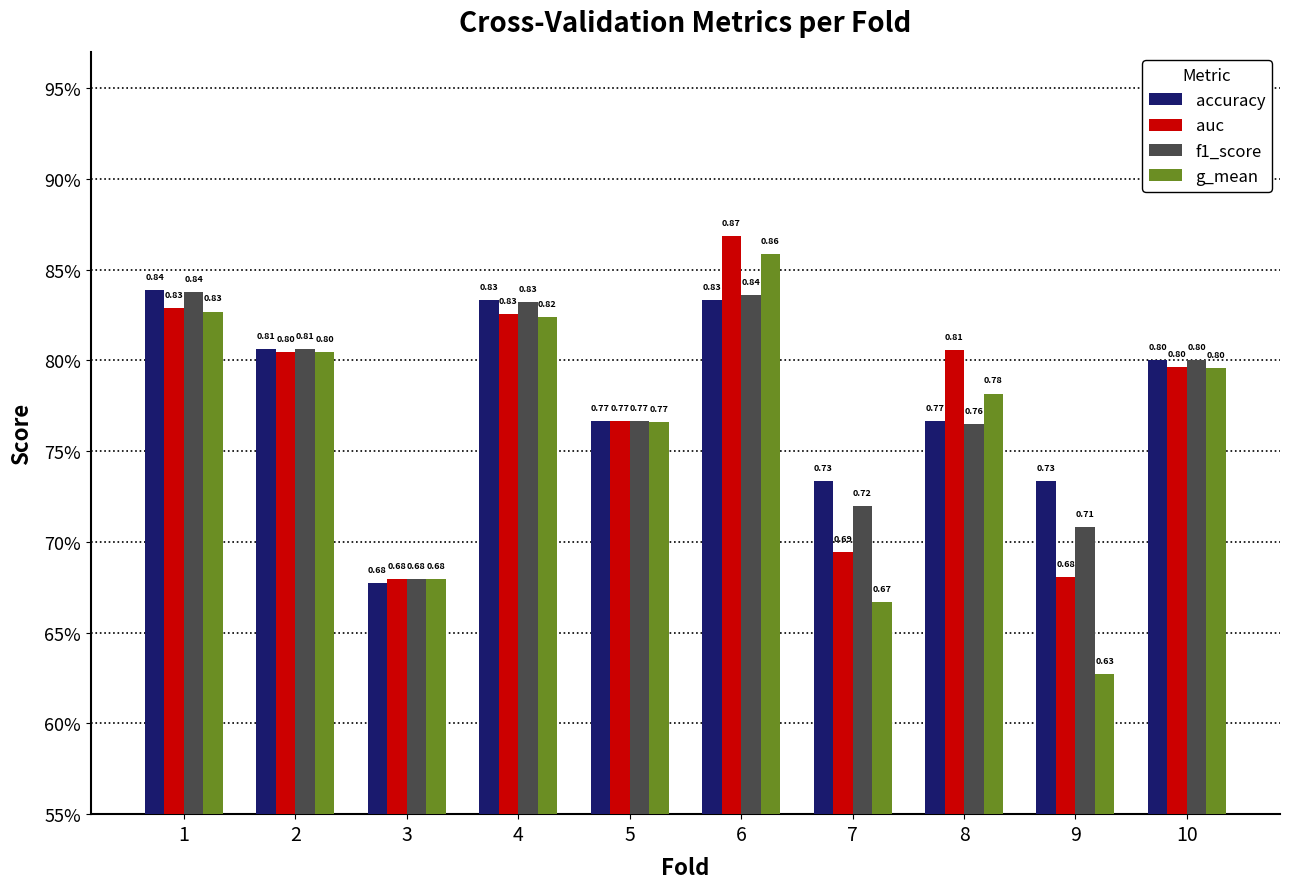

The auc series shows 0.7 at 7. True or false?

True